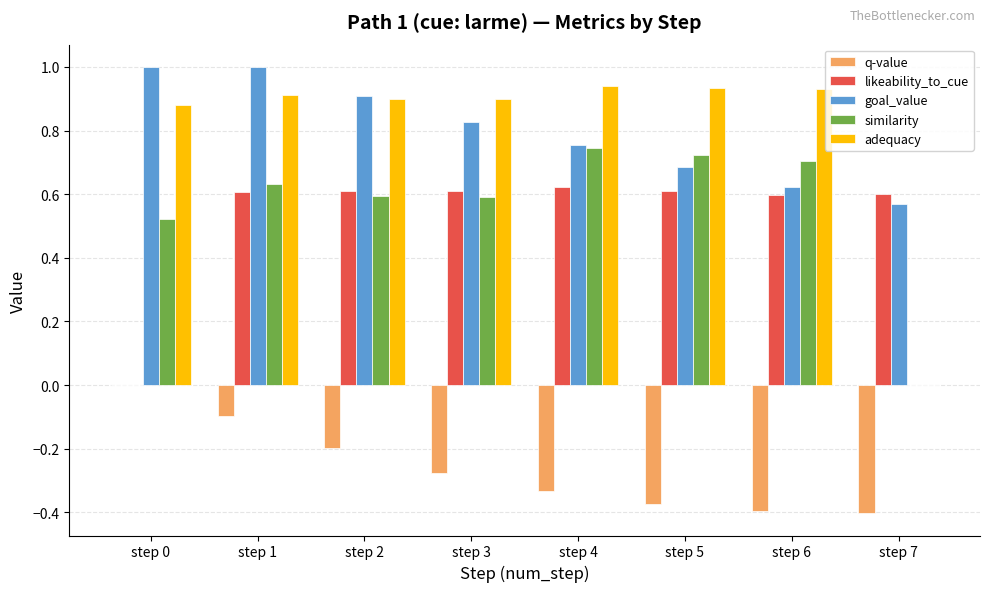

How many data points does each series have?

8